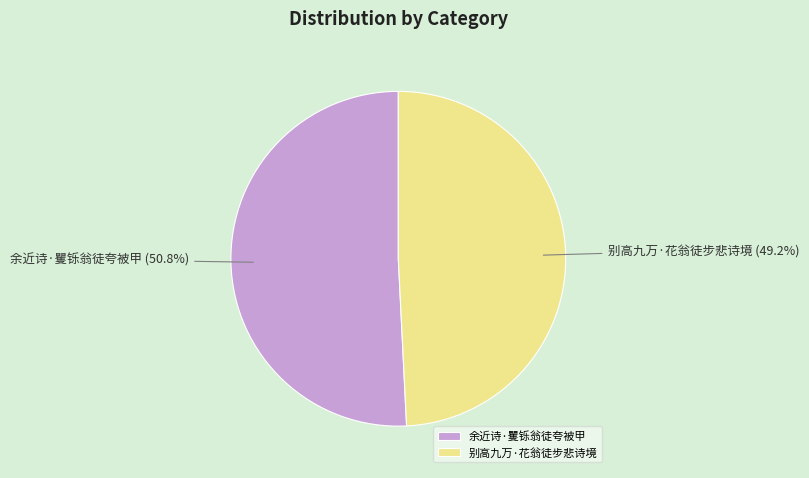

Is the sum of 别高九万·花翁徒步悲诗境 and 余近诗·矍铄翁徒夸被甲 greater than half?

Yes